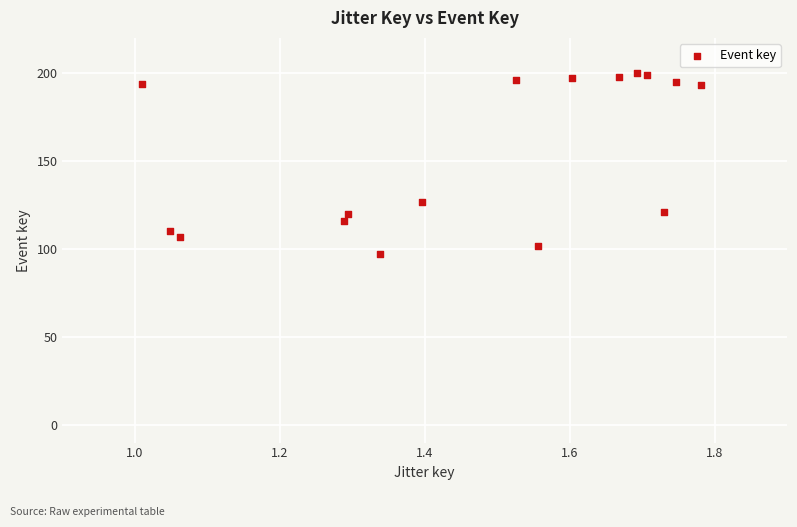

What is the range of Y values (max minus min)?

103